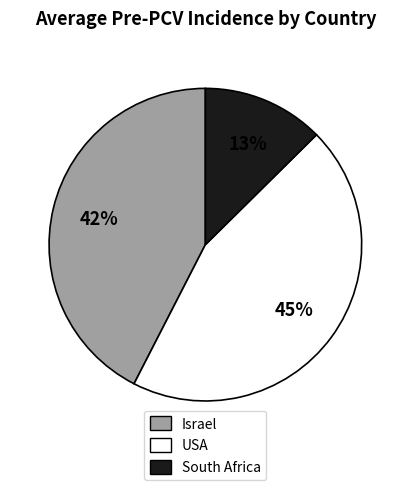

Is there any slice that represents more than half of the pie?

No